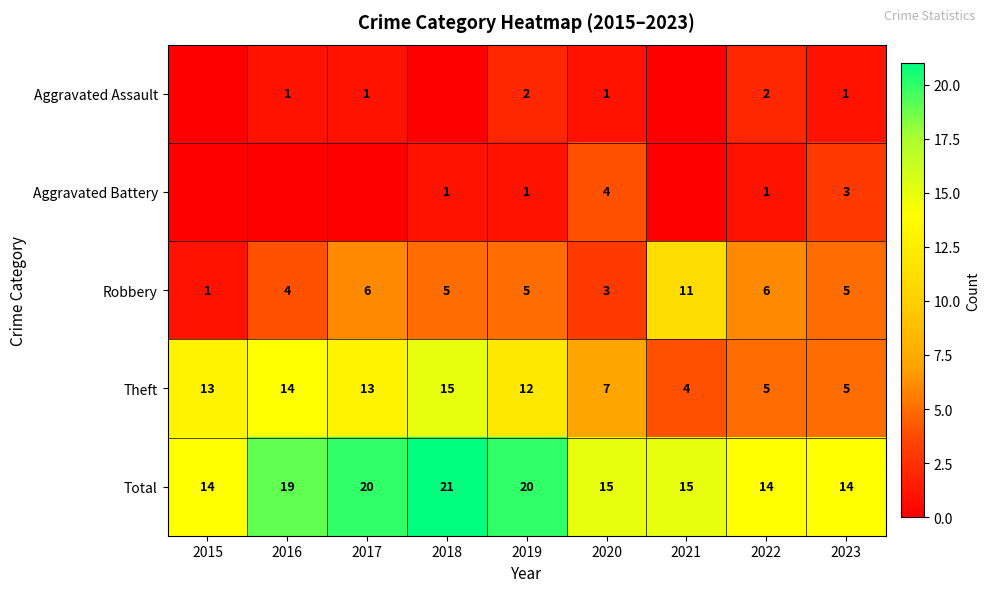

What is the sum of all Total values?

152